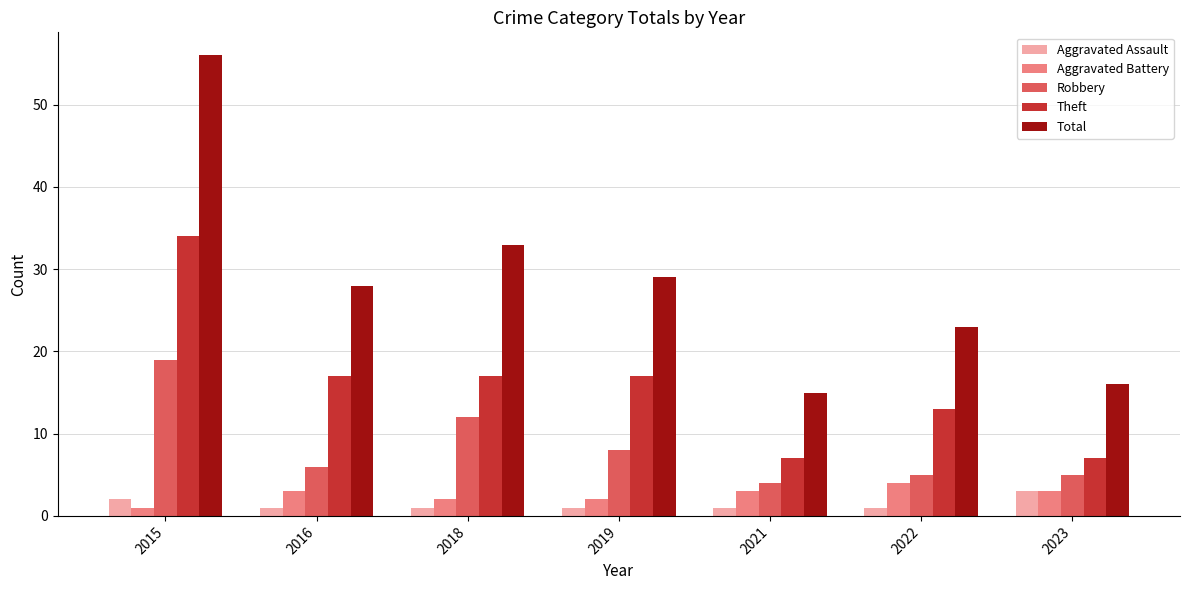

What is the average value of the Aggravated Assault series?

1